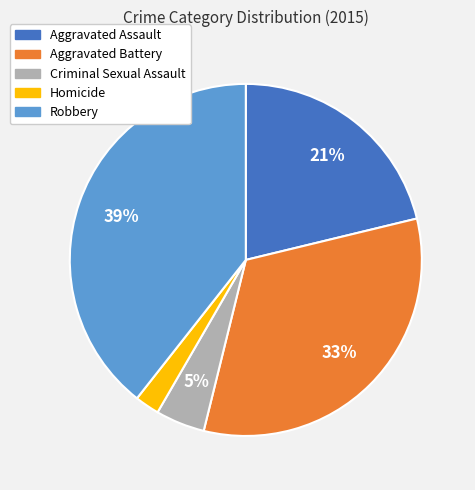

Which slice is the smallest?

Homicide